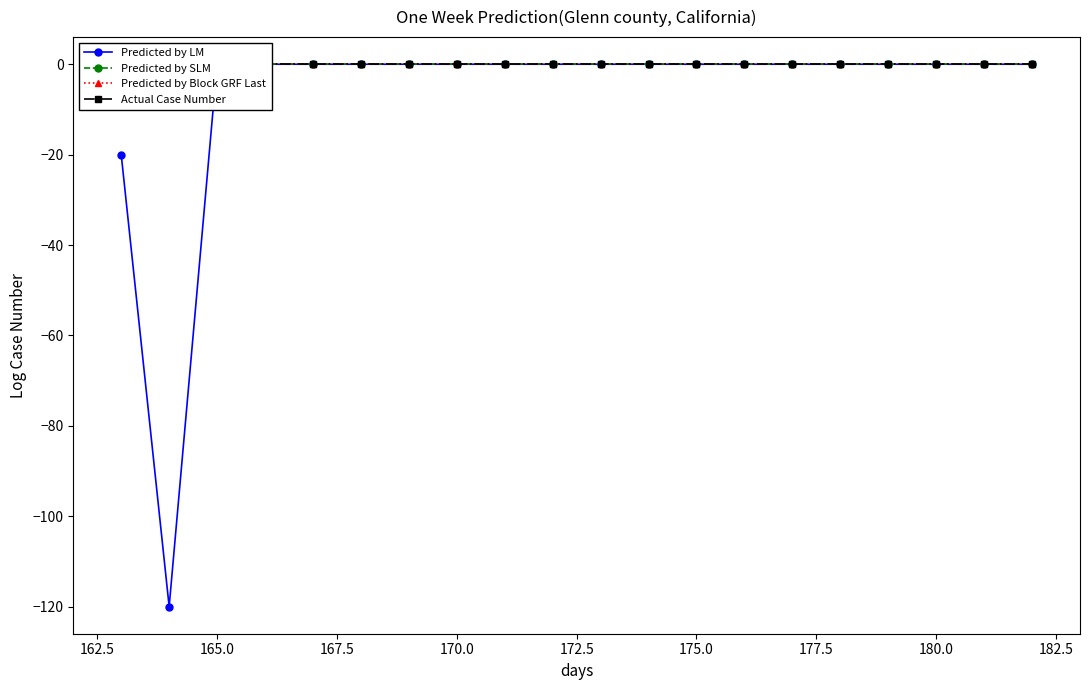

Reading right to left, extract all data points from this chart.

Predicted by LM: 0	0	0	0	0	0	0	0	0	0	0	0	0	0	0	0	0	0	-120	-20
Predicted by SLM: 0	0	0	0	0	0	0	0	0	0	0	0	0	0	0	0	0	0	0	0
Predicted by Block GRF Last: 0	0	0	0	0	0	0	0	0	0	0	0	0	0	0	0	0	0	0	0
Actual Case Number: 0	0	0	0	0	0	0	0	0	0	0	0	0	0	0	0	0	0	0	0